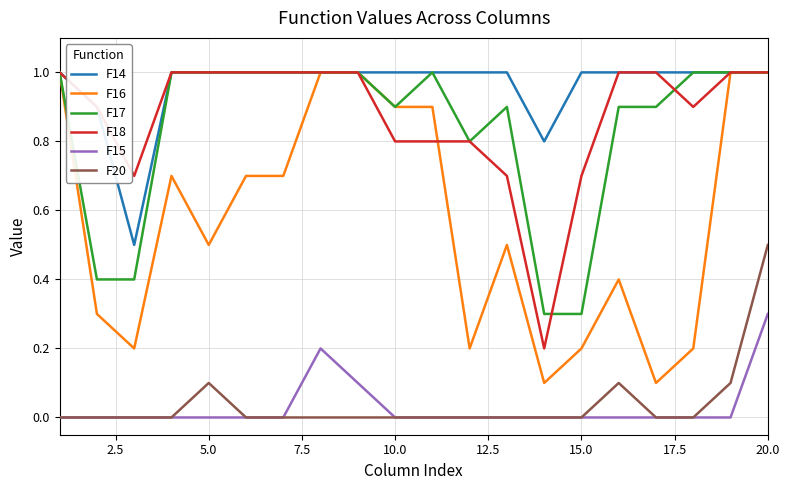

True or false: F16 and F20 intersect in this chart.

False